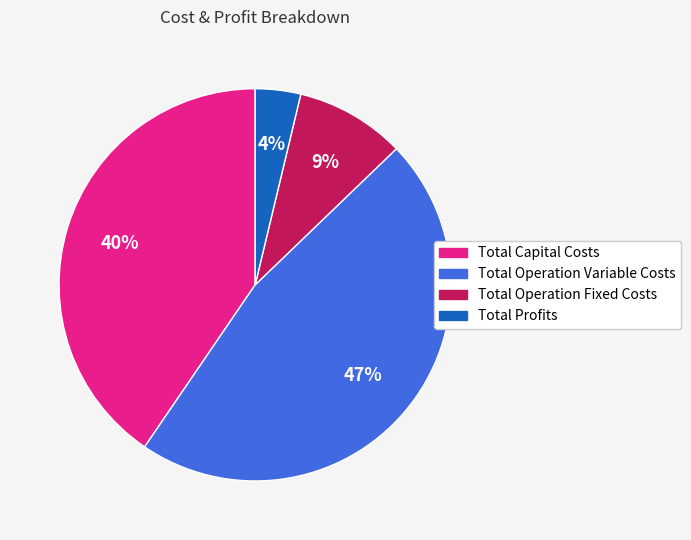

Which has a higher value, Total Operation Fixed Costs or Total Operation Variable Costs?

Total Operation Variable Costs